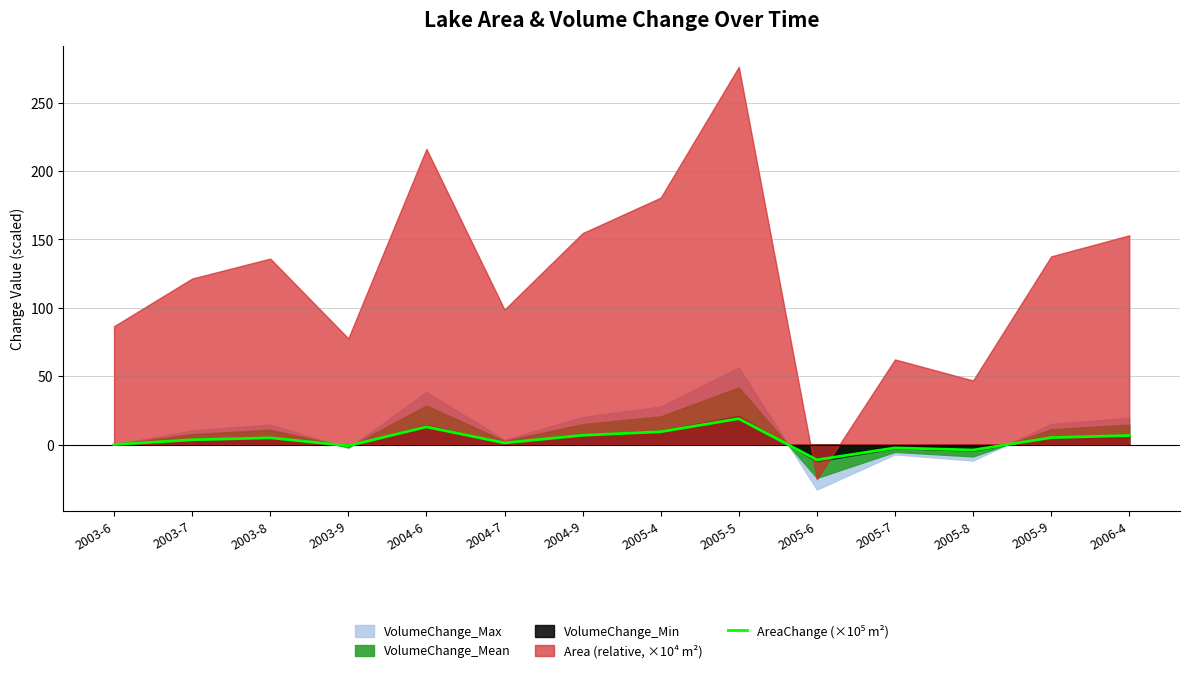

What is the sum of the values at 2004-7 and 2005-7?

-1.2